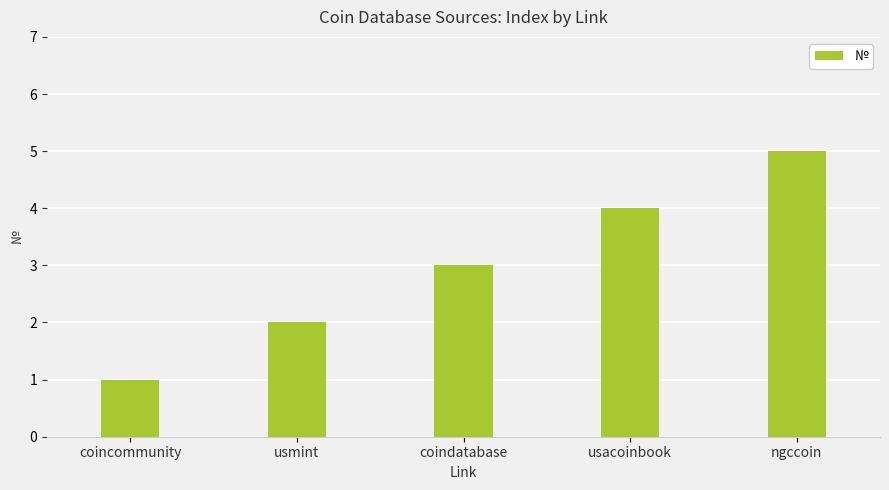

What is the minimum value shown in the chart?

1